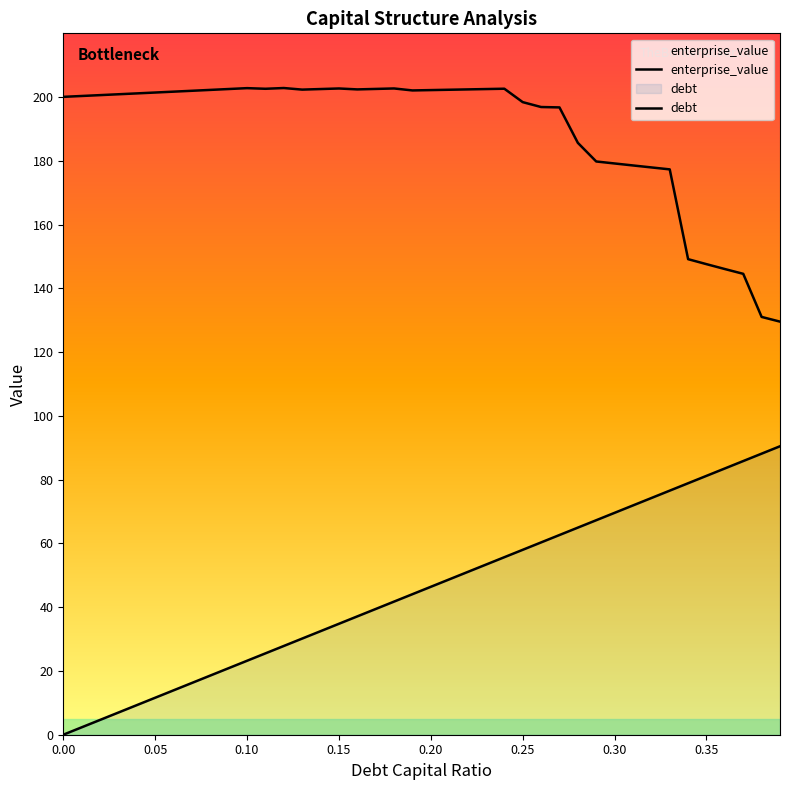

The enterprise_value series shows 131.0 at 0.38. True or false?

True